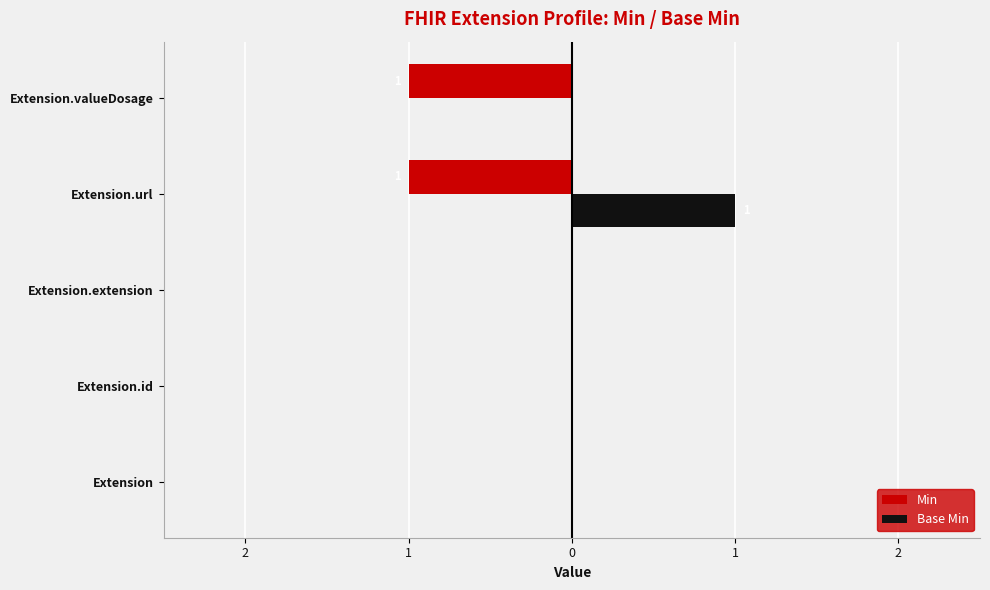

What are all the series names shown in the legend?

Min, Base Min